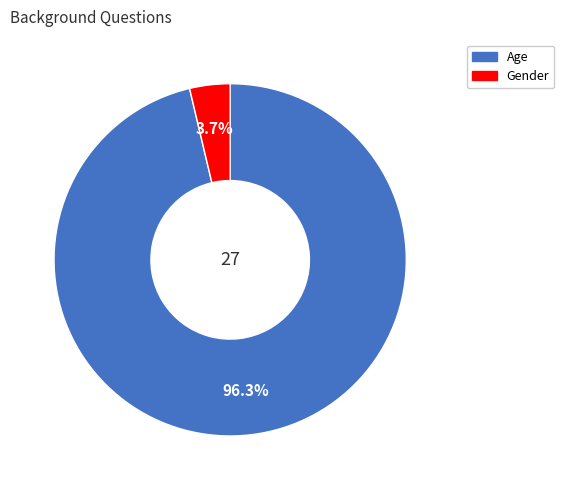

Which category accounts for the majority?

Age